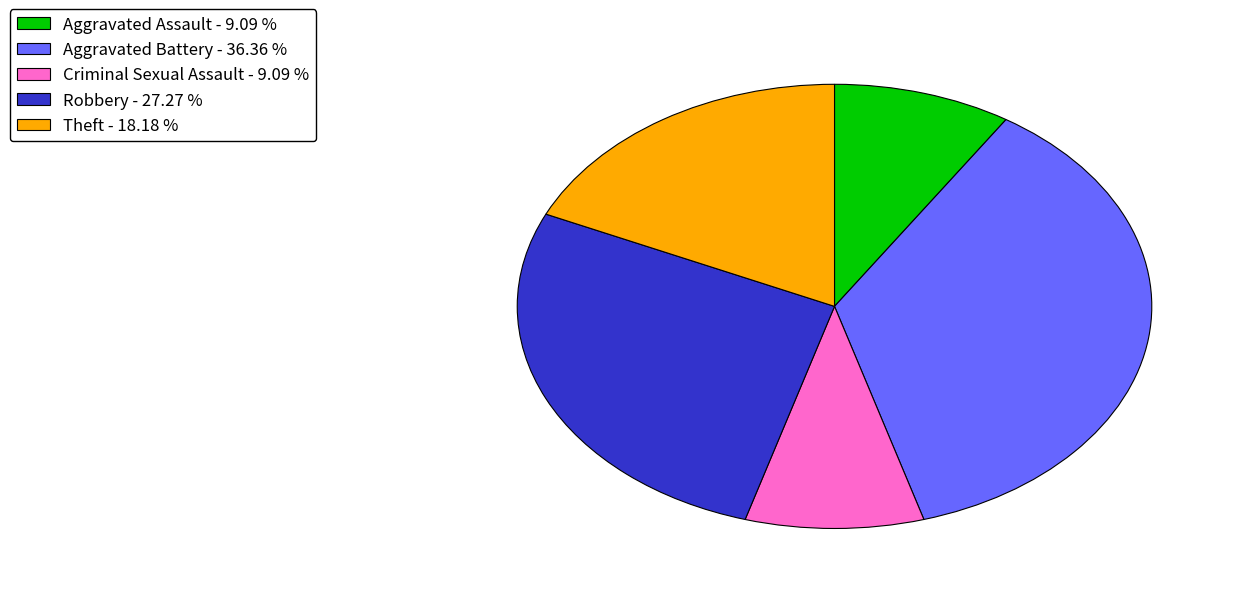

Approximately how many times larger is the value at Aggravated Assault - 9.09 % compared to Theft - 18.18 %?

0.5